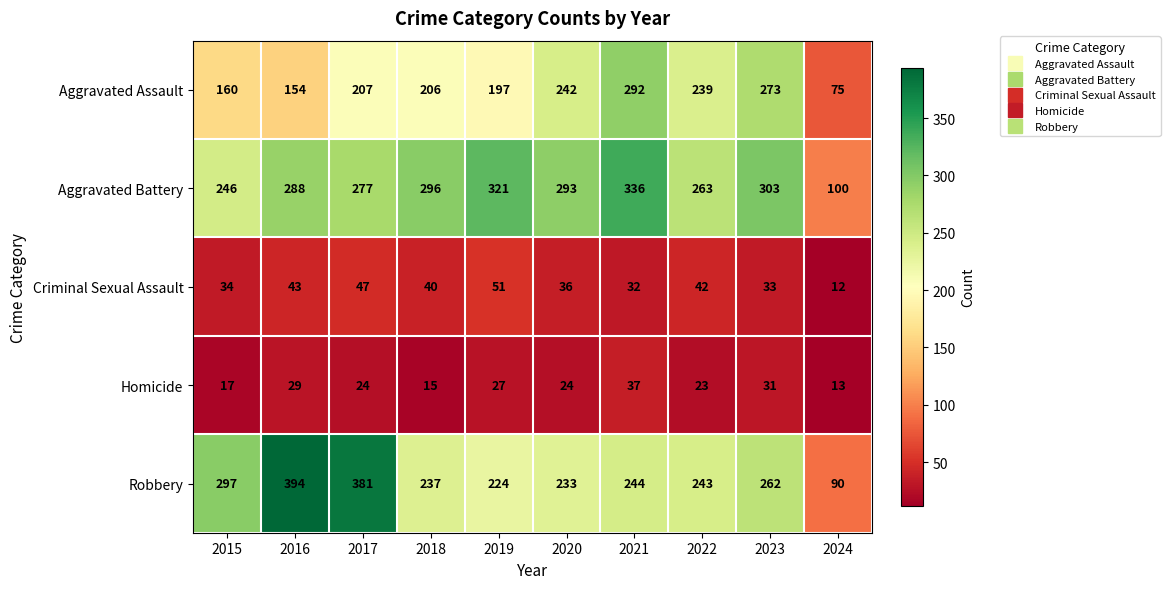

What value does the Criminal Sexual Assault series have at 2018, to the nearest 10?

40